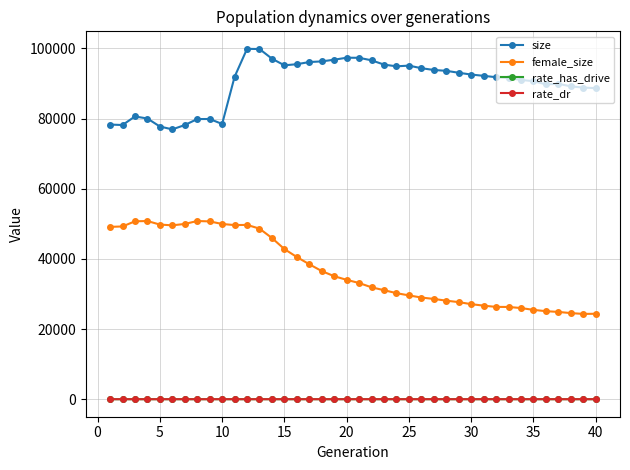

What is the minimum value for size?

76918.0